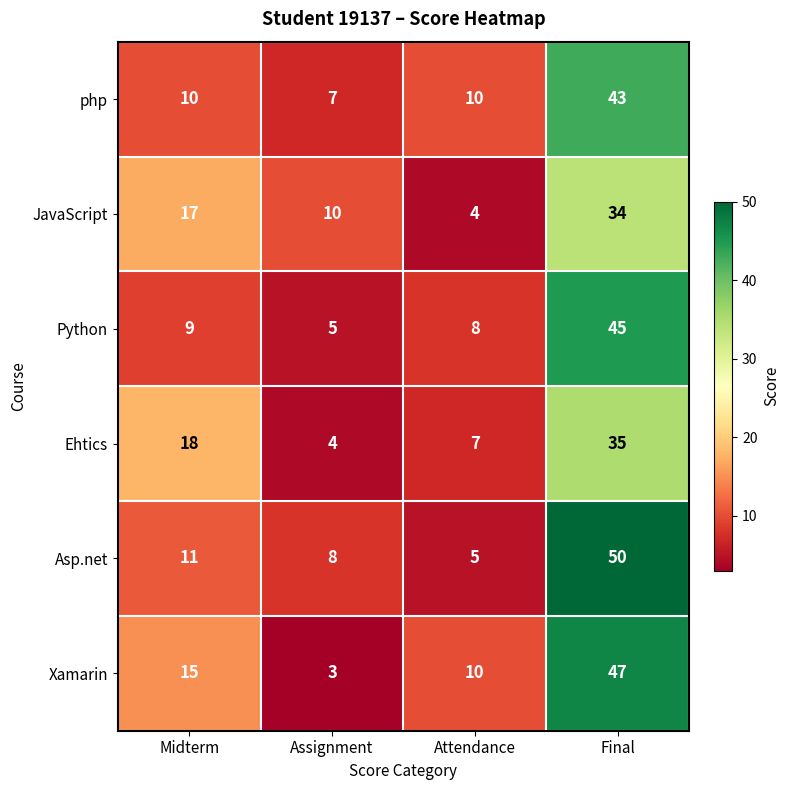

Rank the series by their maximum value, from lowest to highest.

JavaScript, Ehtics, php, Python, Xamarin, Asp.net